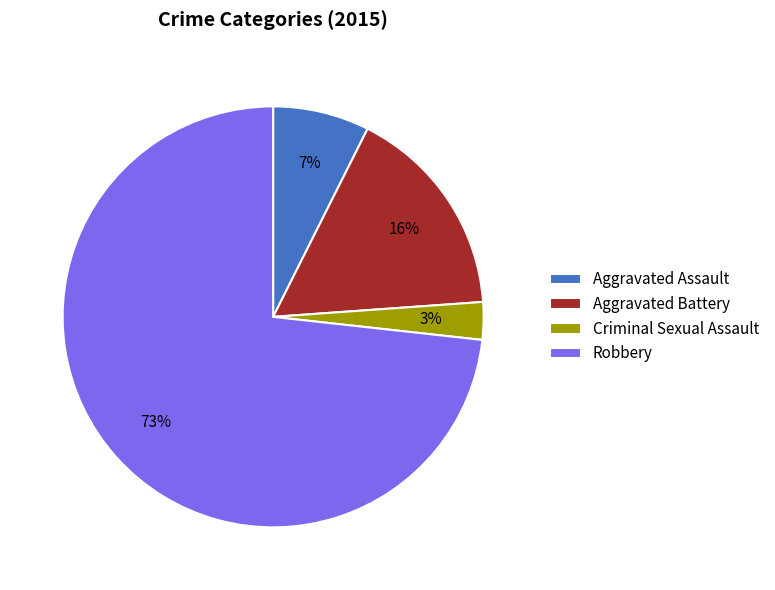

Which category has the biggest portion of the pie?

Robbery